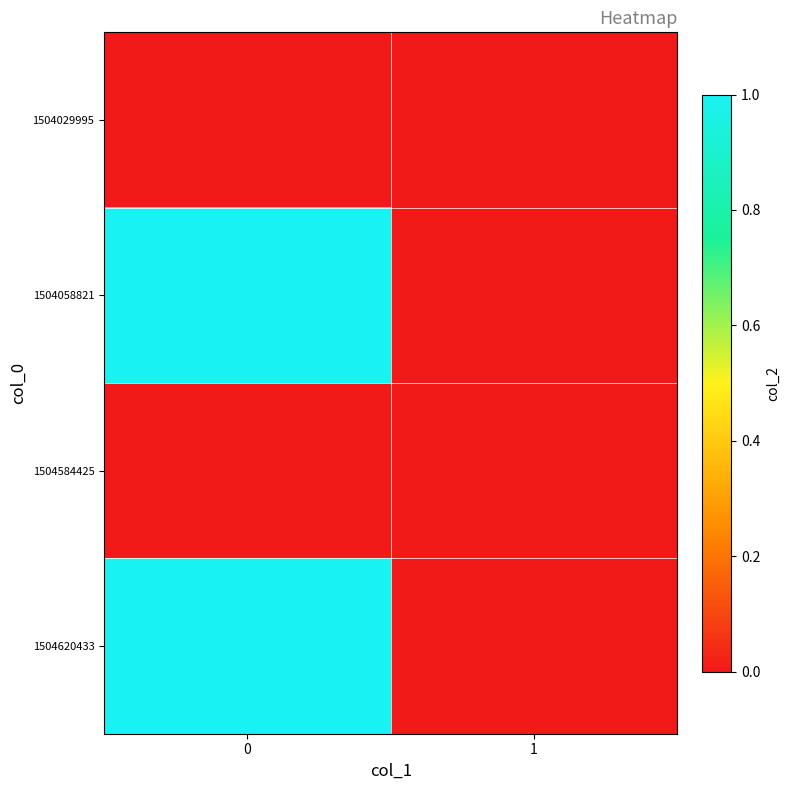

Rank the series by their maximum value, from highest to lowest.

1504058821, 1504620433, 1504029995, 1504584425